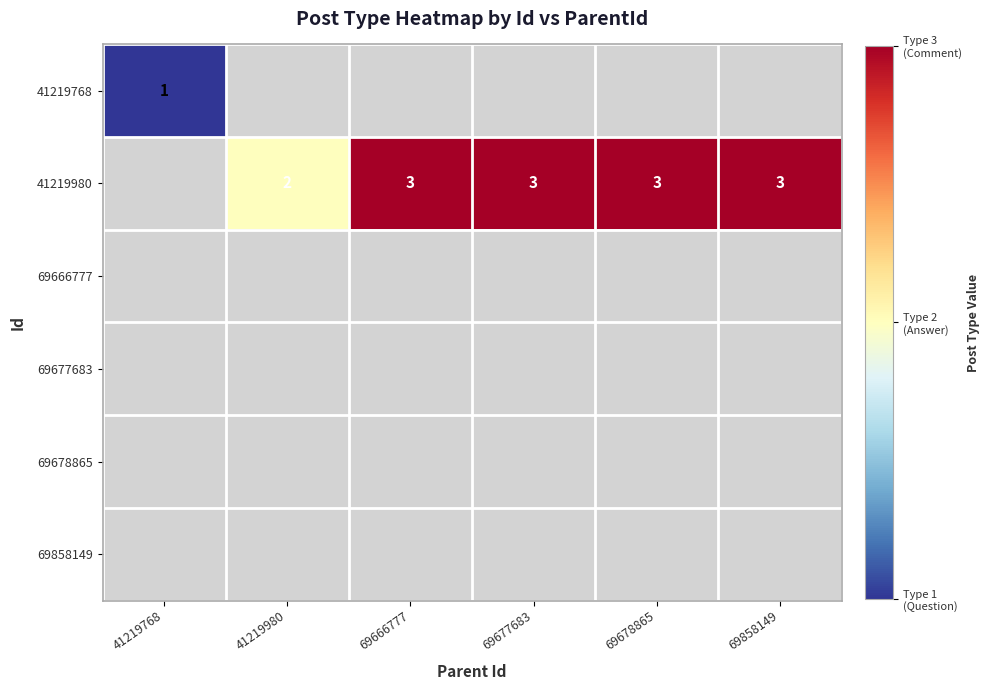

Which has a higher value, 69677683 or 69666777?

69666777